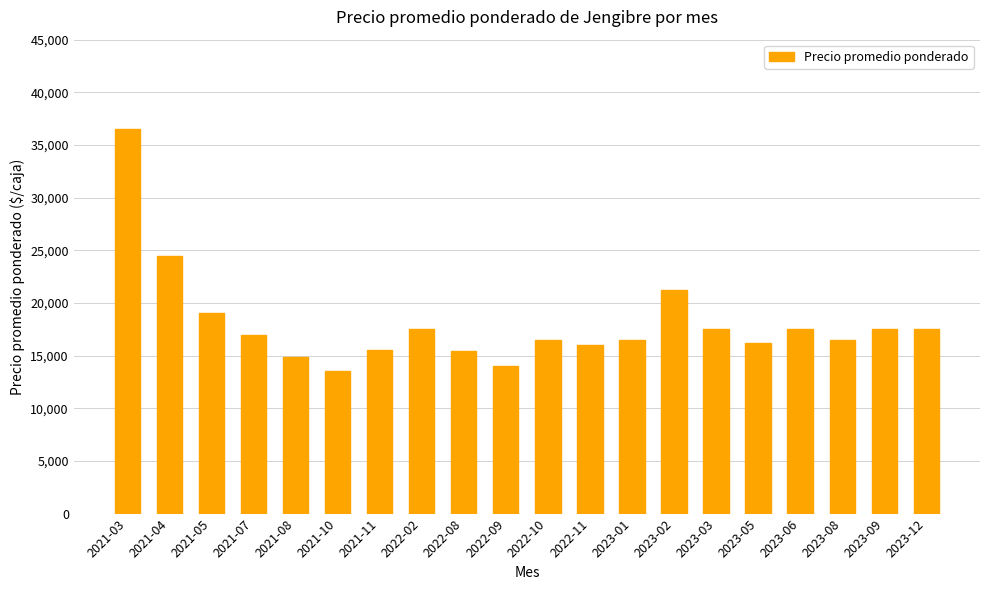

What is the label of the 6th bar from the right?

2023-03